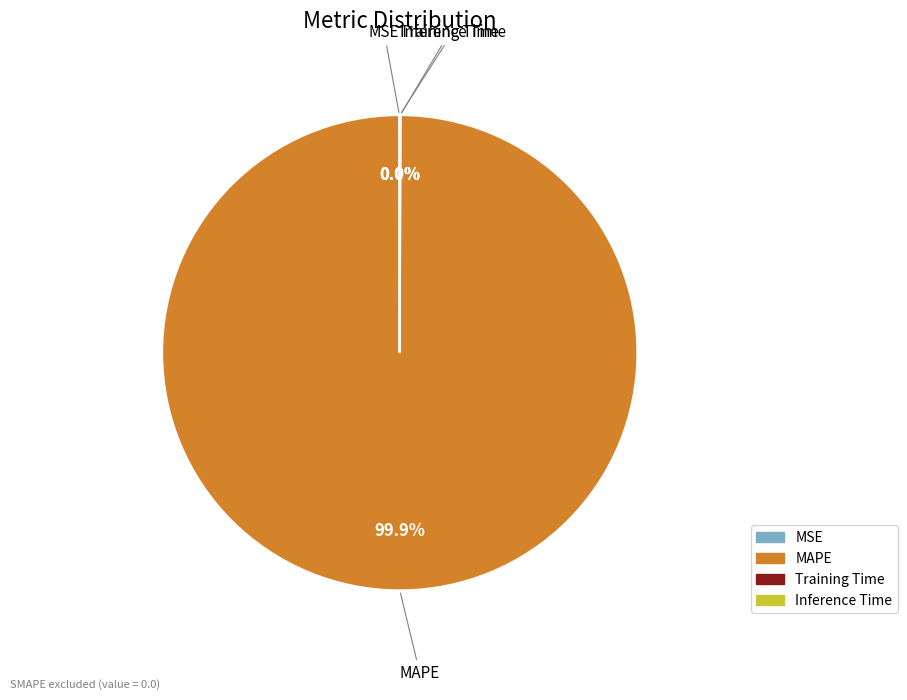

Which category accounts for the majority?

MAPE